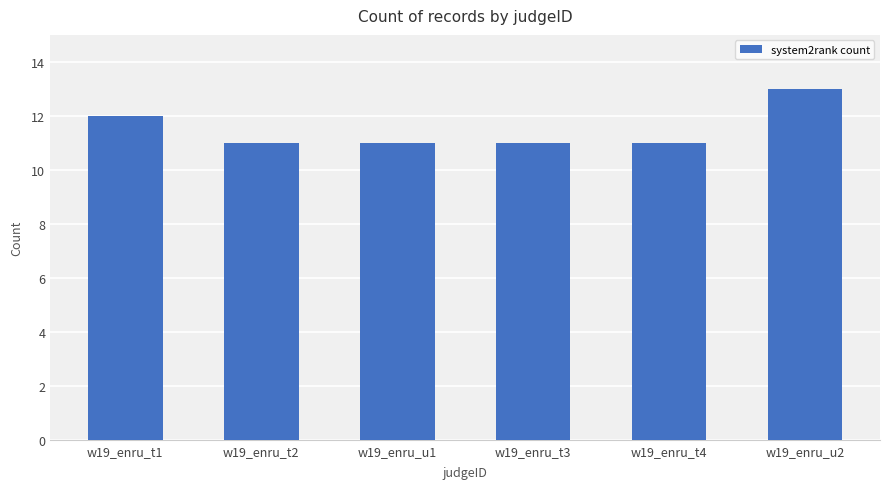

The chart shows a value of 6 at w19_enru_u1. True or false?

False